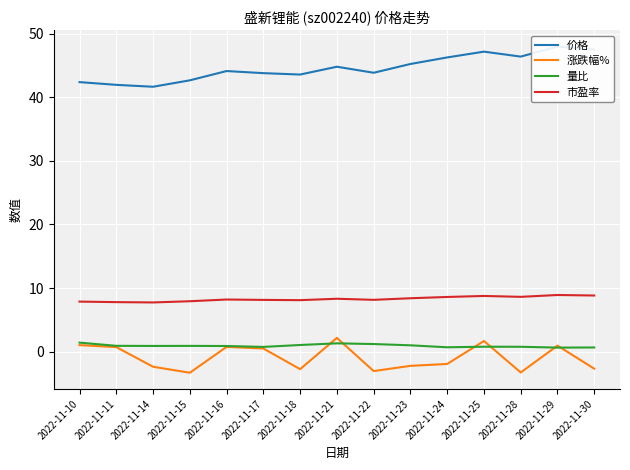

Reading left to right, what are all the values shown in this chart?

价格: 42.4	42.0	41.6	42.7	44.1	43.8	43.6	44.8	43.9	45.2	46.3	47.2	46.4	48.0	47.5
涨跌幅%: 1.0	0.7	-2.4	-3.3	0.8	0.5	-2.8	2.2	-3.0	-2.2	-1.9	1.7	-3.3	0.9	-2.7
量比: 1.4	0.9	0.9	0.9	0.9	0.8	1.1	1.3	1.2	1.0	0.7	0.8	0.8	0.6	0.7
市盈率: 7.9	7.8	7.7	7.9	8.2	8.1	8.1	8.3	8.2	8.4	8.6	8.8	8.6	8.9	8.8